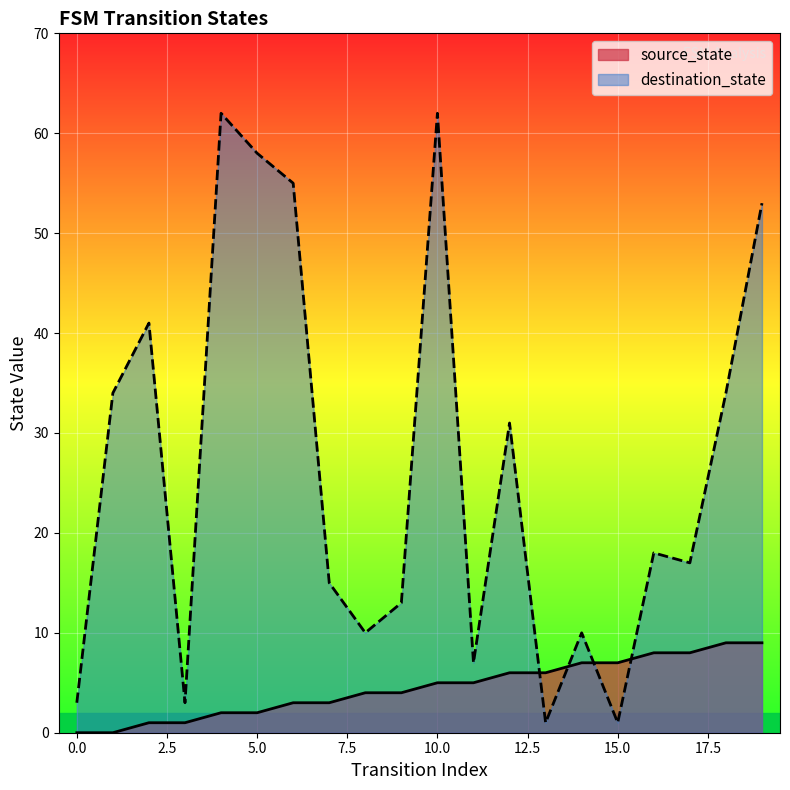

Which series ends up on top after the final intersection of destination_state and source_state?

destination_state